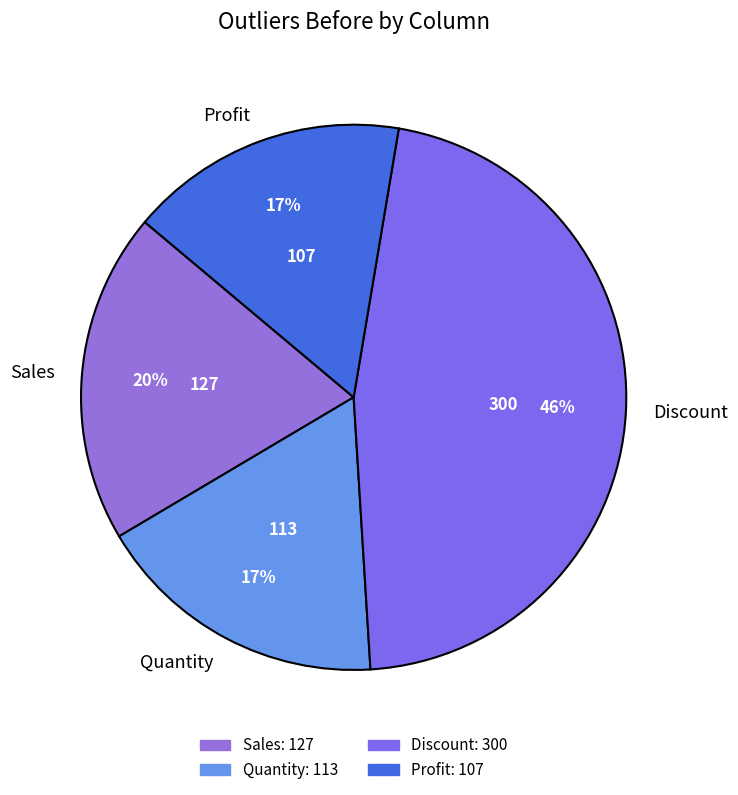

To the nearest percent, what is the average slice percentage?

25%